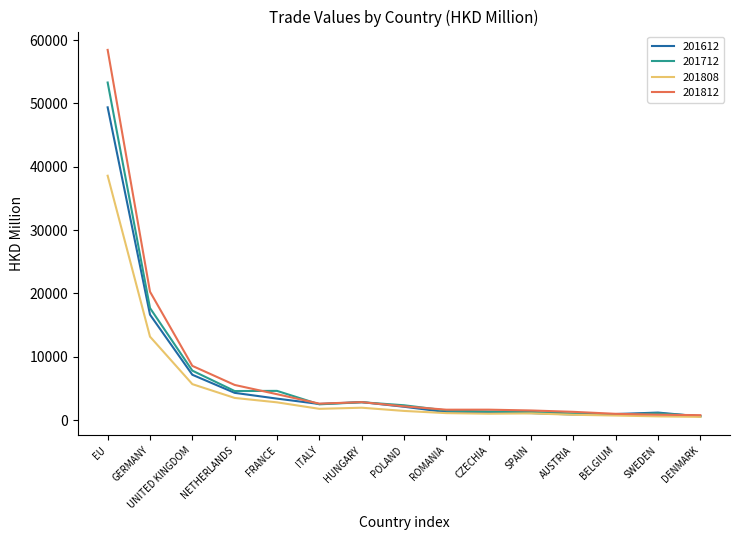

Is it true that 201712 equals 2498.6 at ITALY?

True